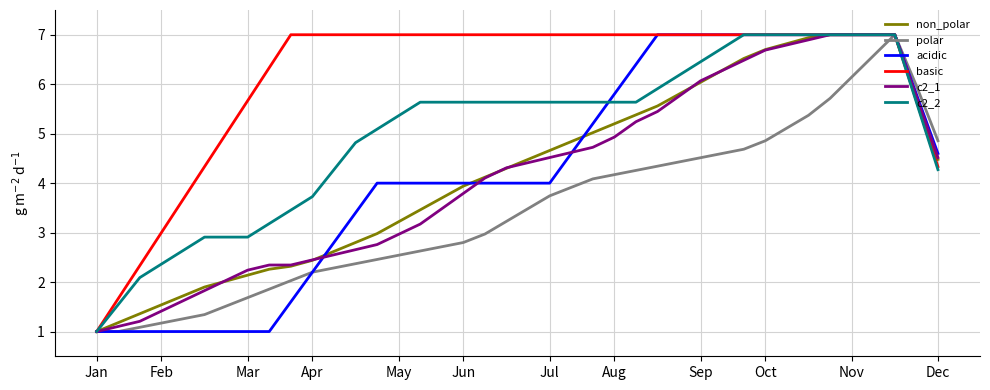

Which series has the largest total across all categories?

basic